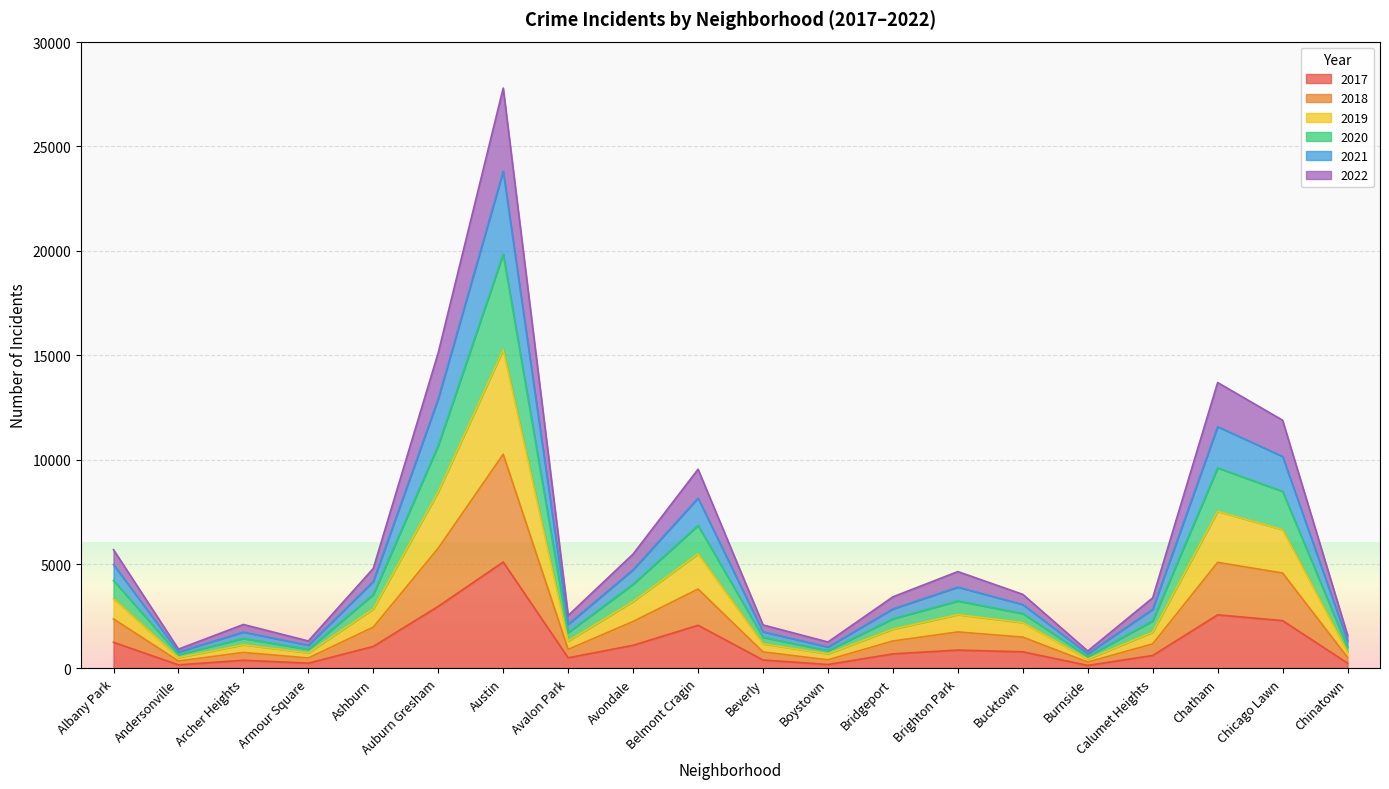

At which category is the sum across all series the highest?

Austin